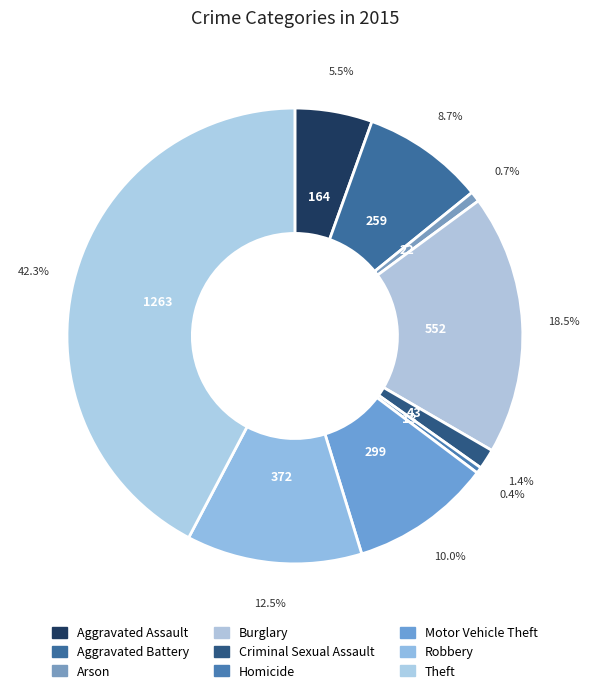

How many slices are in this pie chart?

9